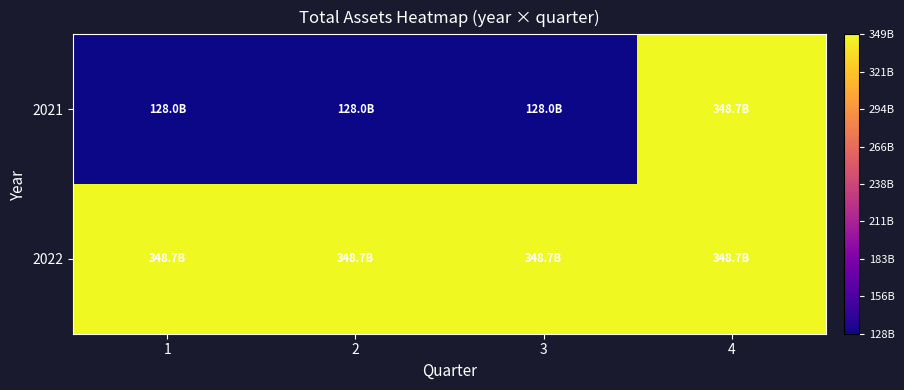

Which category has the highest value across all series?

4